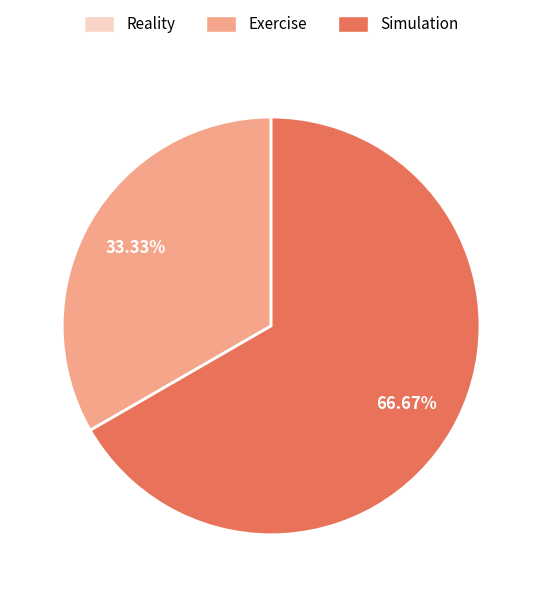

Combined, do Exercise and Simulation account for over 50%?

Yes